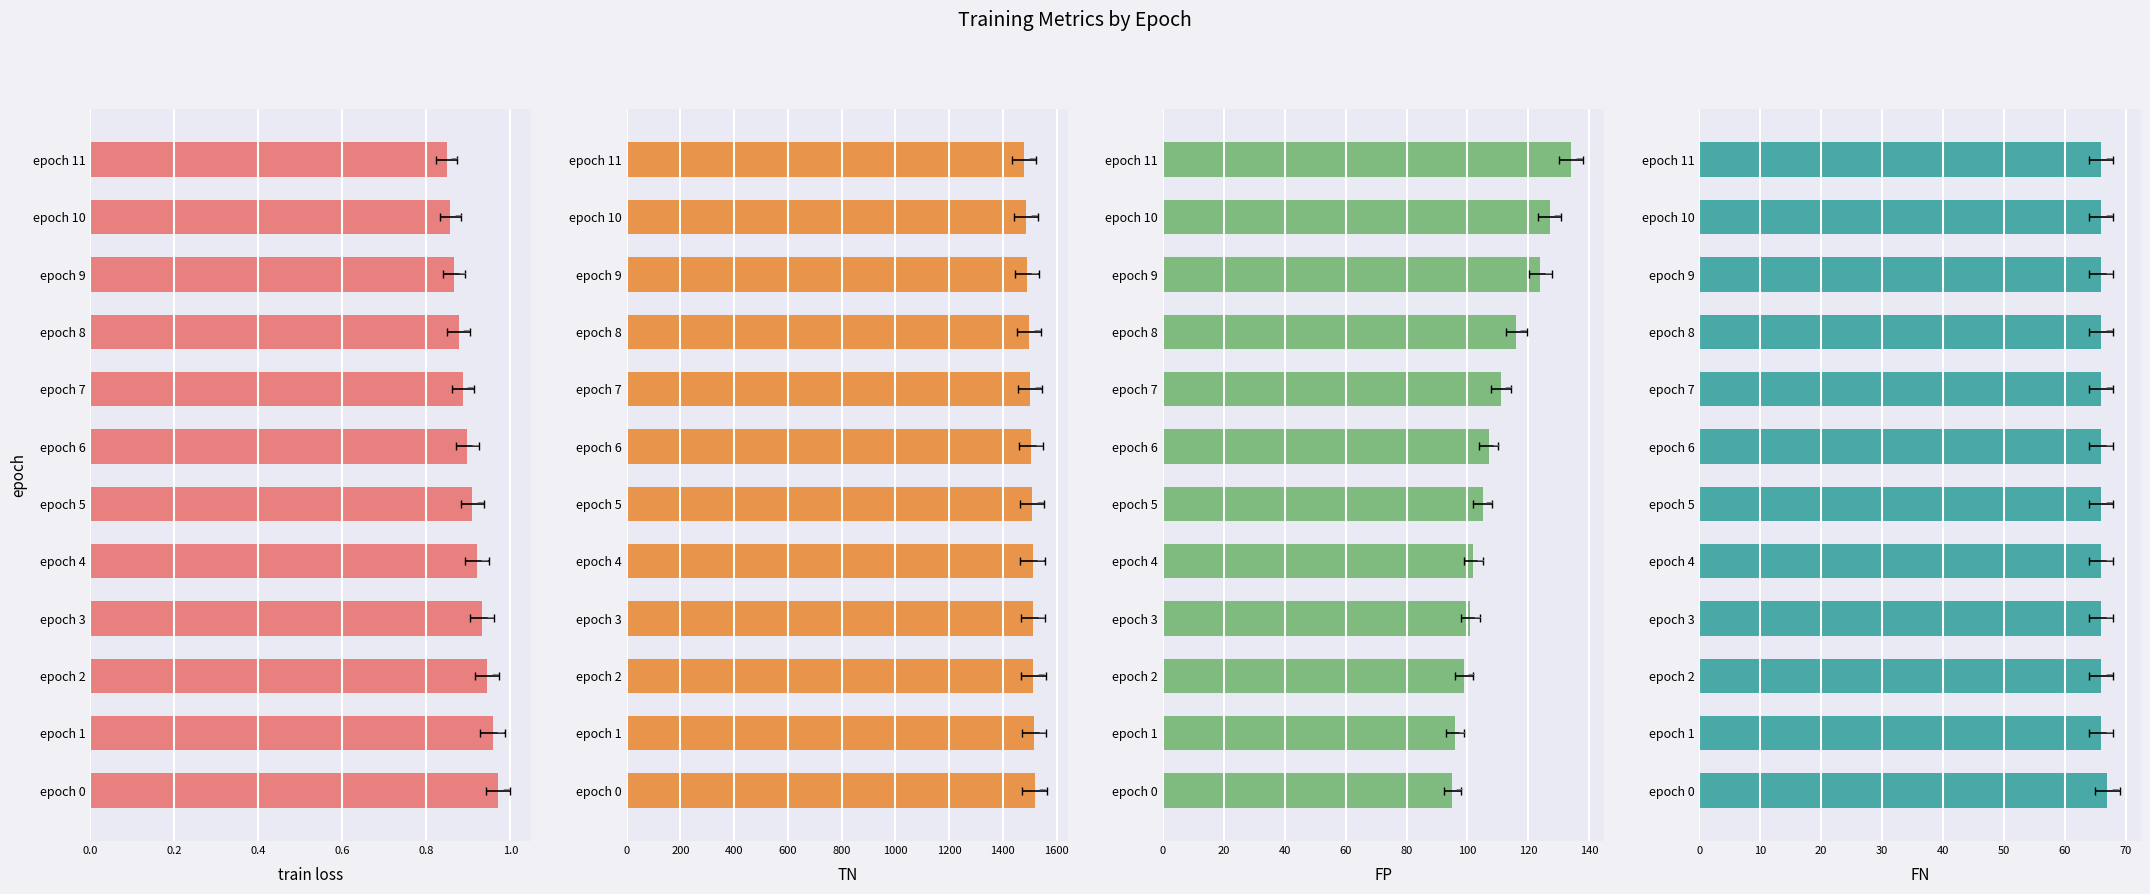

List the series in order of their peak value, highest first.

TN, FP, FN, train loss